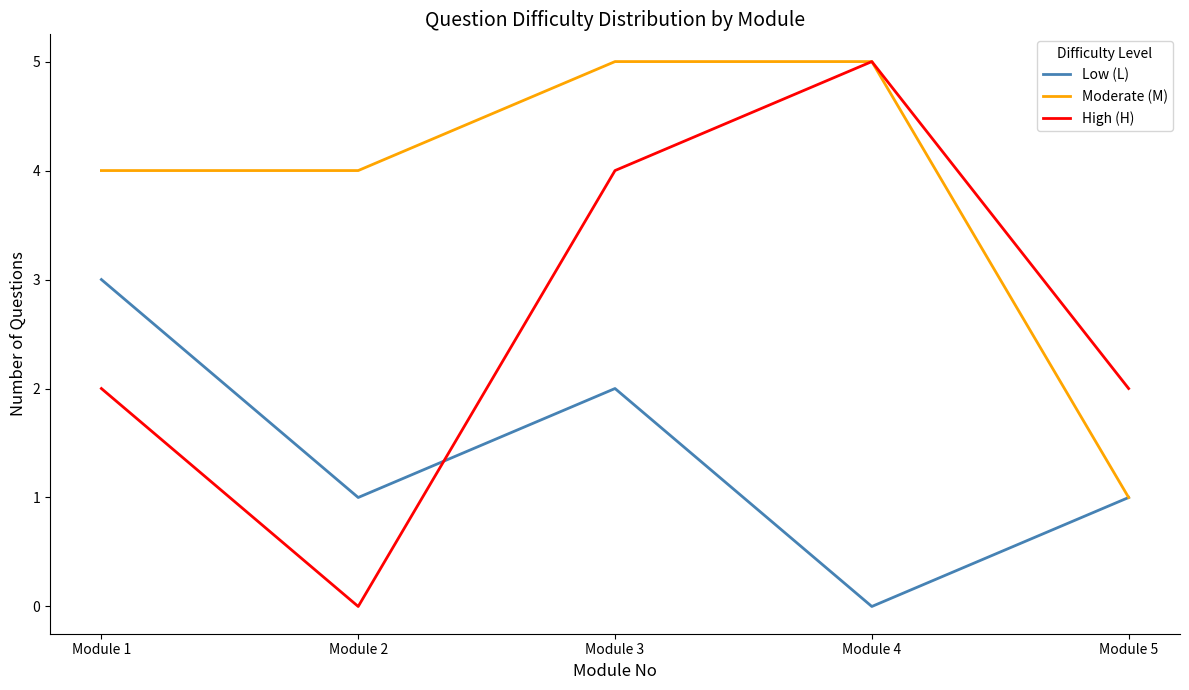

How many High (H) values are between 2 and 4?

3